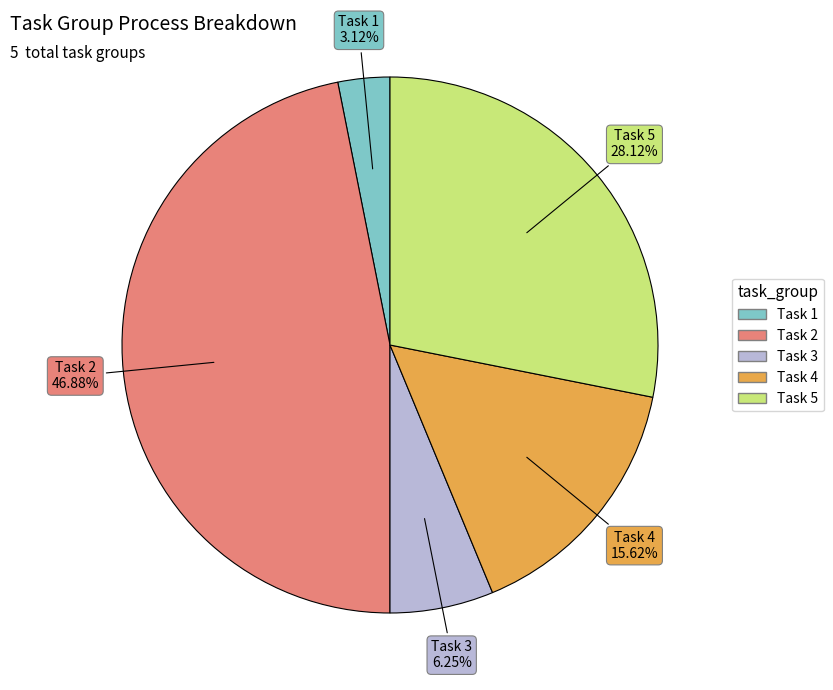

Does any single category account for the majority?

No